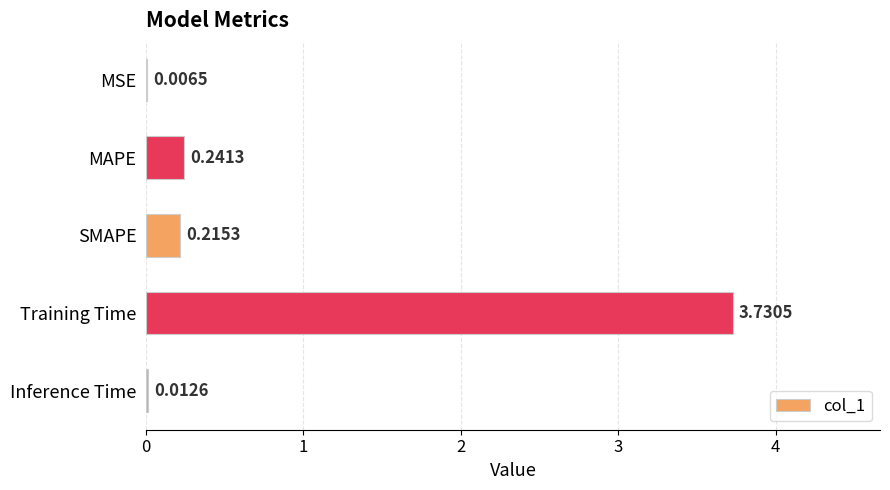

Count the number of categories in the chart.

5